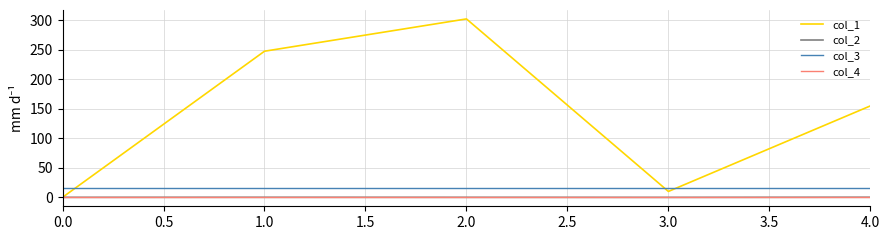

True or false: col_3 and col_2 cross at least once.

False